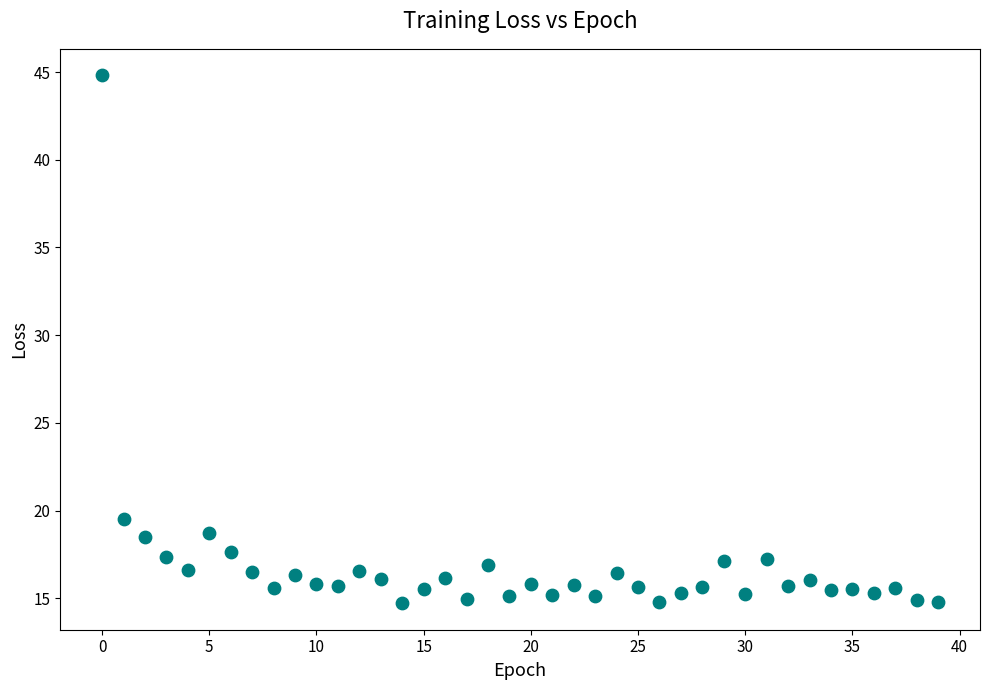

What Y value in the scatter plot is closest to 29?

19.5